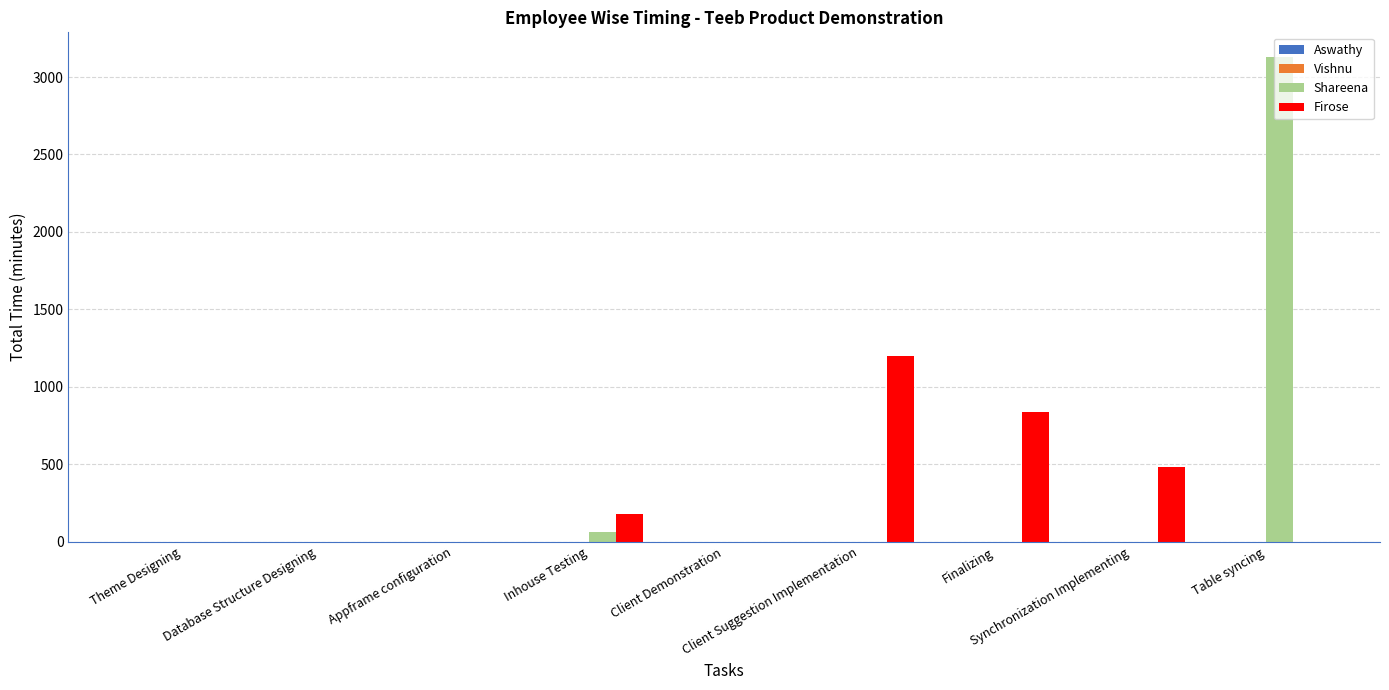

What is the sum of all Shareena values?

3192.0